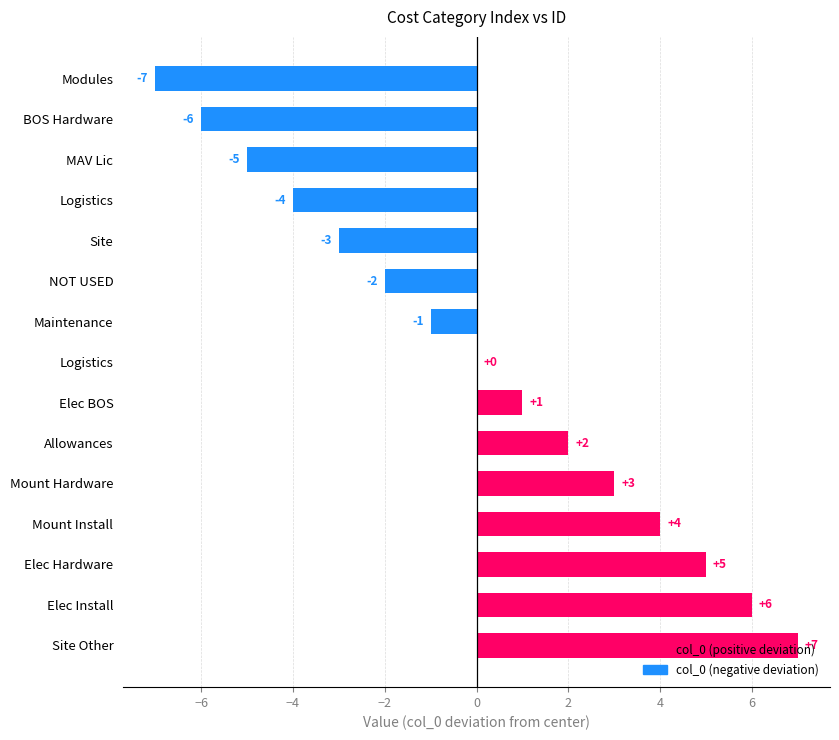

How many categories are shown in the chart?

15